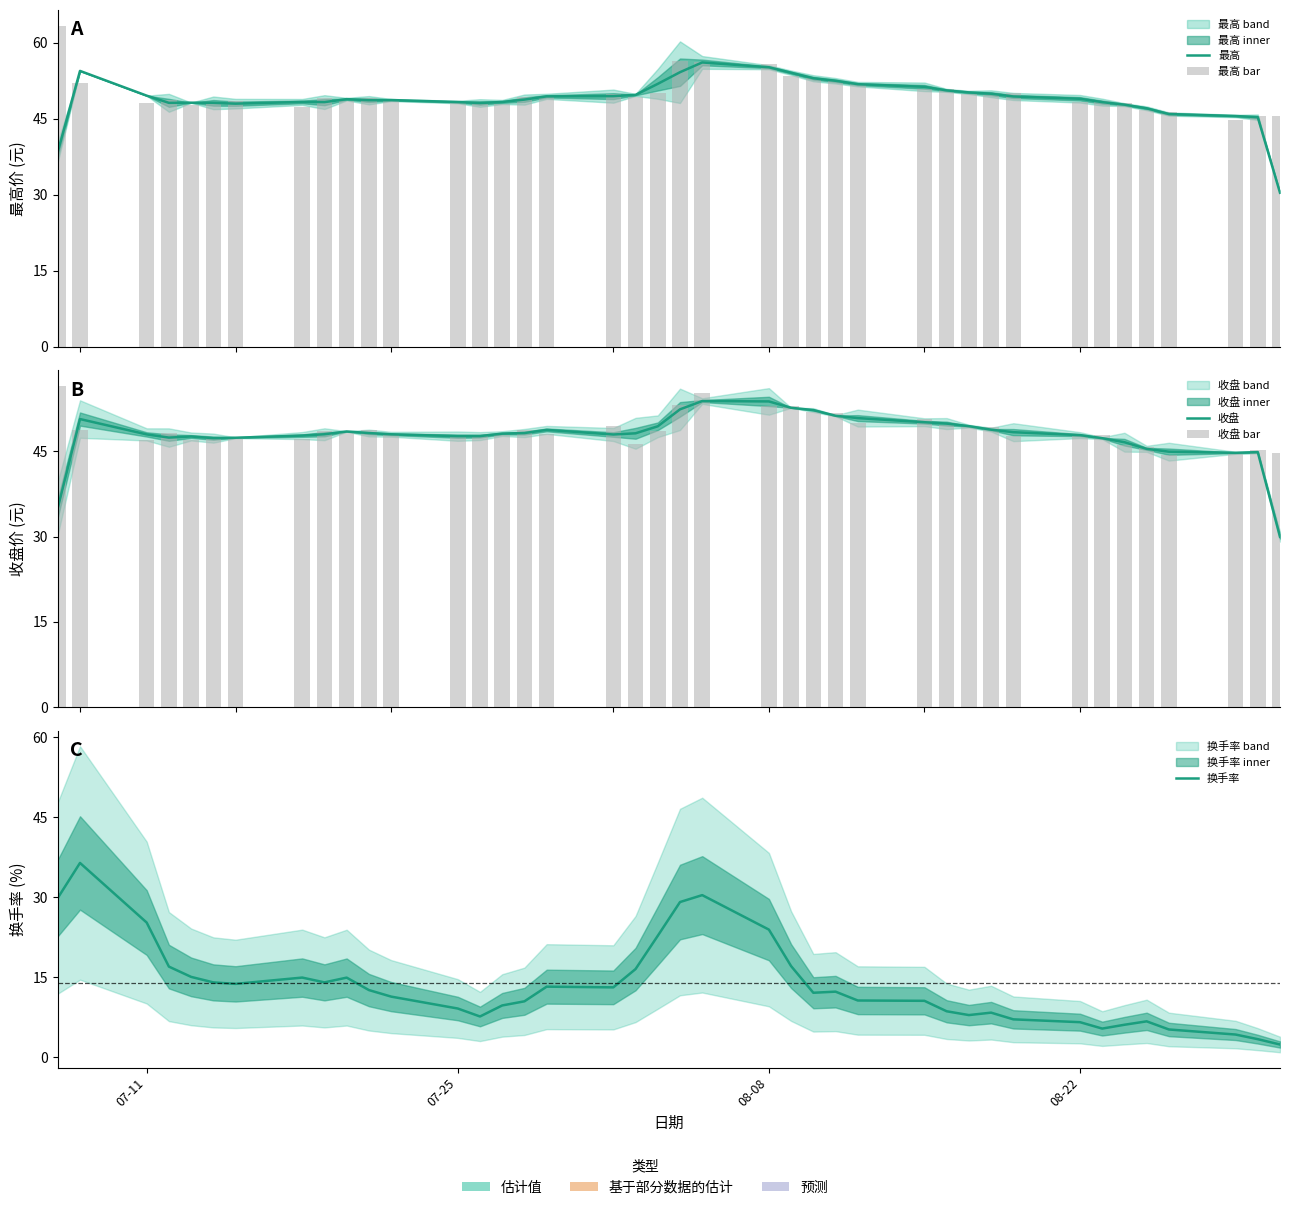

What is the maximum value for 收盘 bar?

56.4